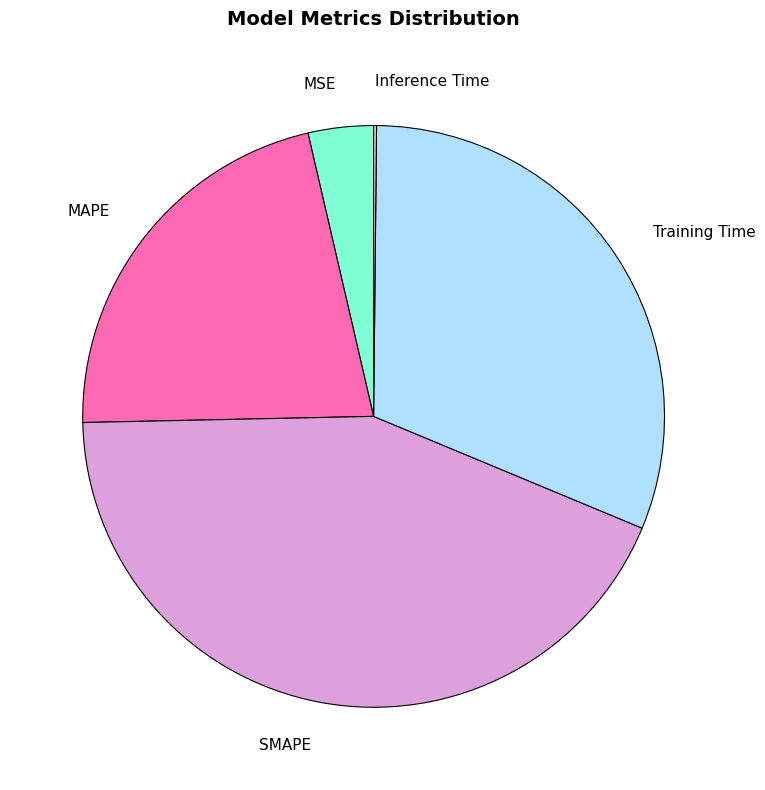

Approximately how many times larger is the value at SMAPE compared to Training Time?

1.4